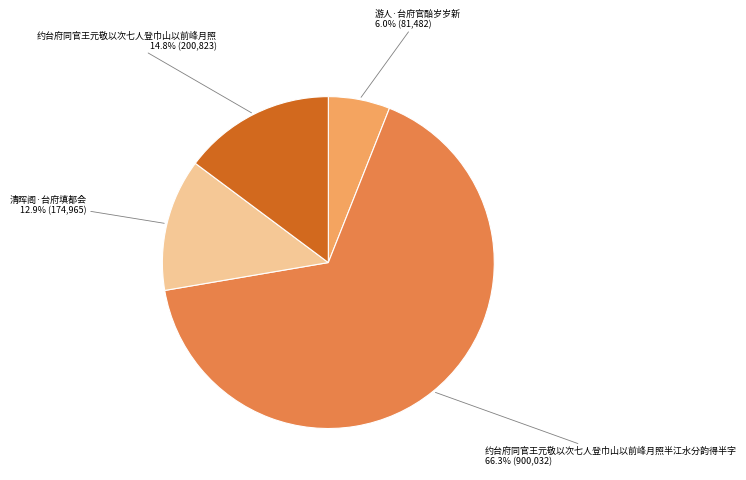

Is there a majority slice in this chart?

Yes